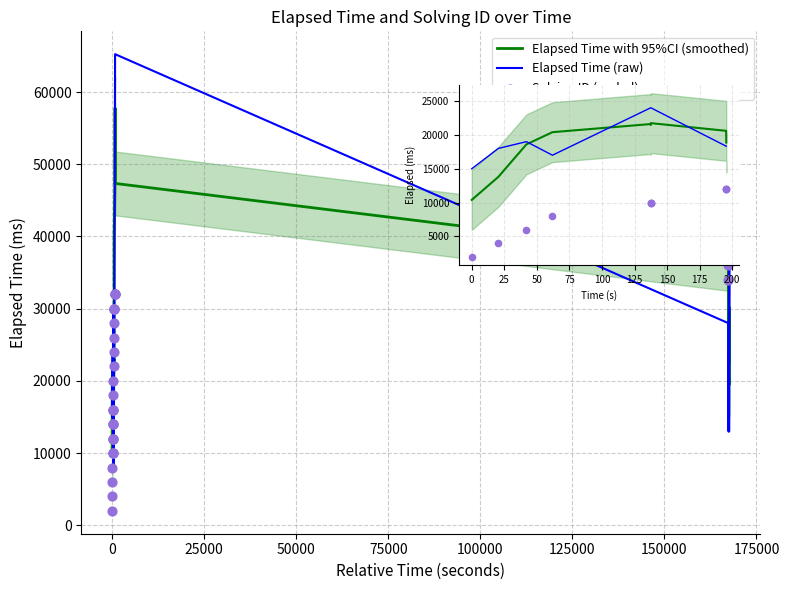

Which series reaches the maximum Y coordinate?

Elapsed Time (raw)